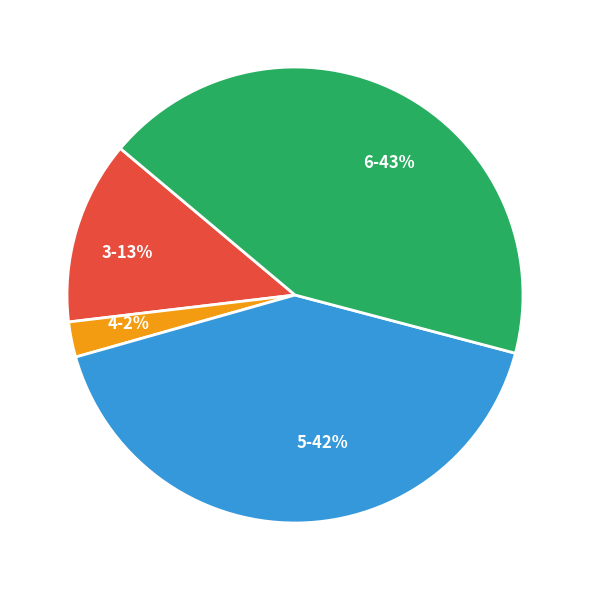

Is there any slice that represents more than half of the pie?

No